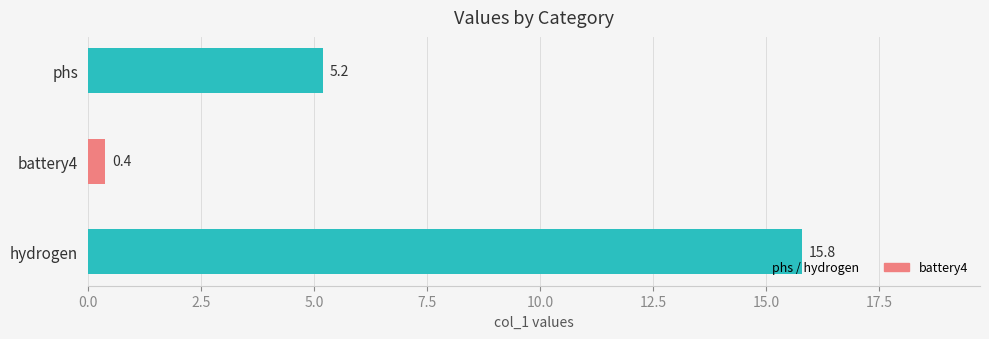

Between phs and hydrogen, which is larger?

hydrogen